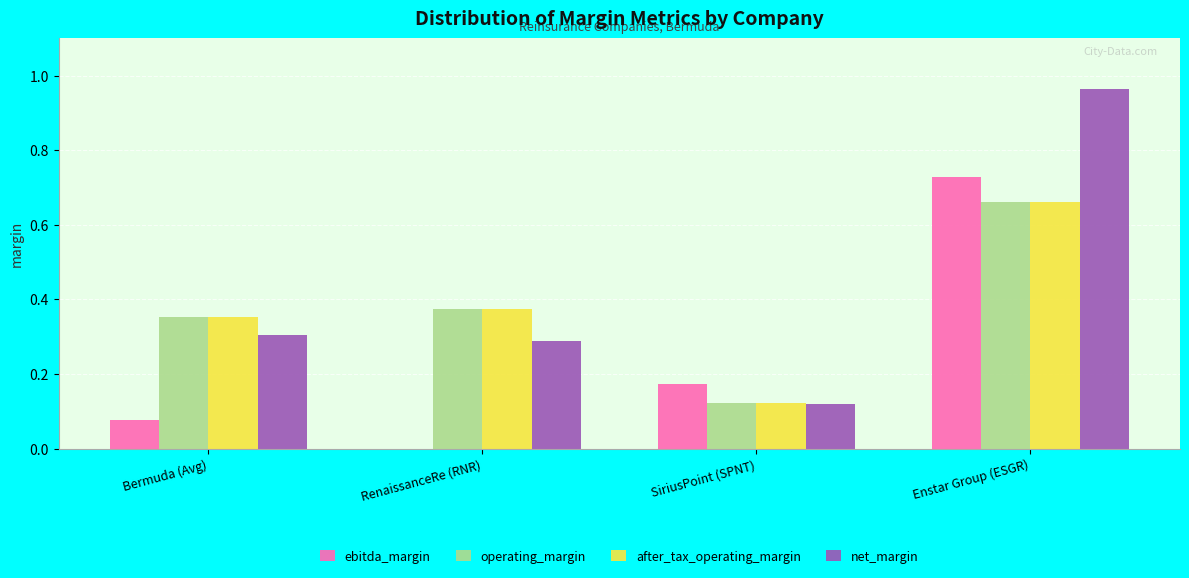

The value of after_tax_operating_margin at Enstar Group (ESGR) is 0.9. True or false?

False